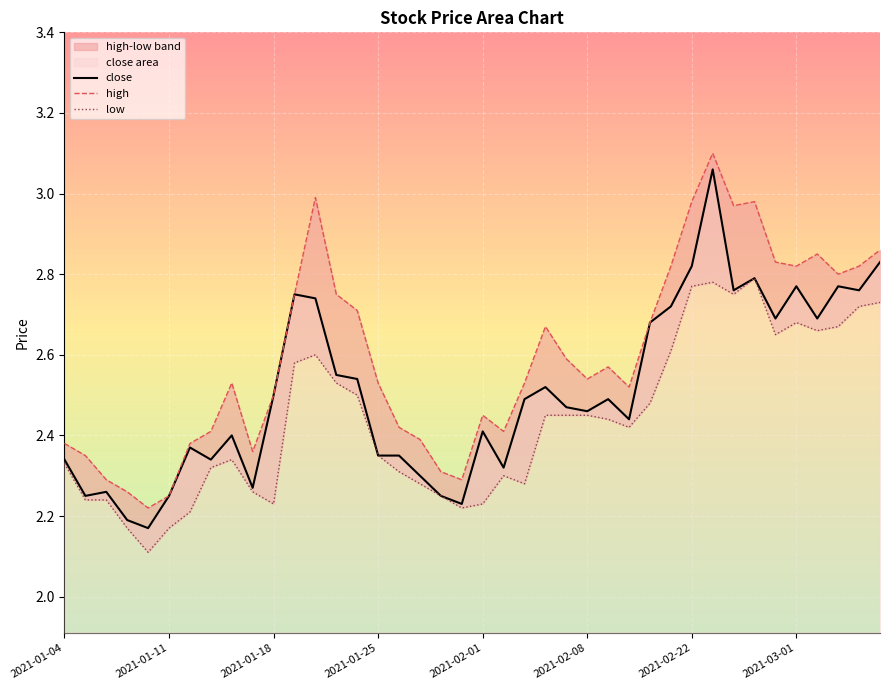

Between 8 and 26, which is larger?

26